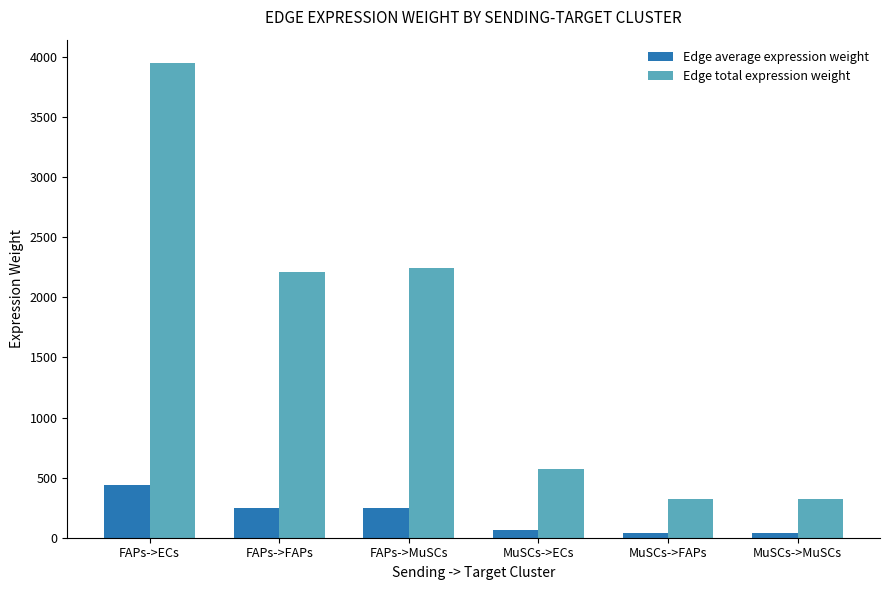

What is the greatest value displayed?

3945.9